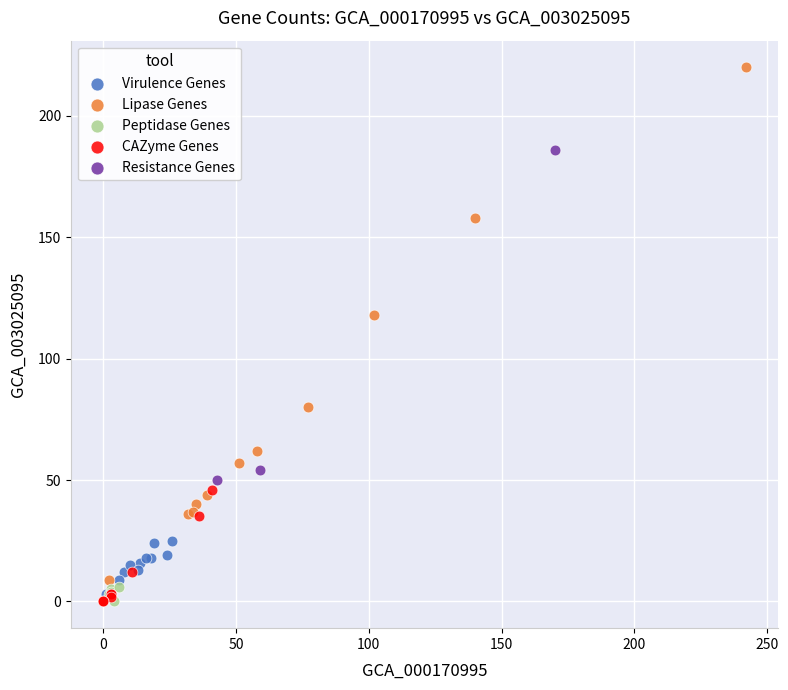

Which series reaches the maximum Y coordinate?

Lipase Genes